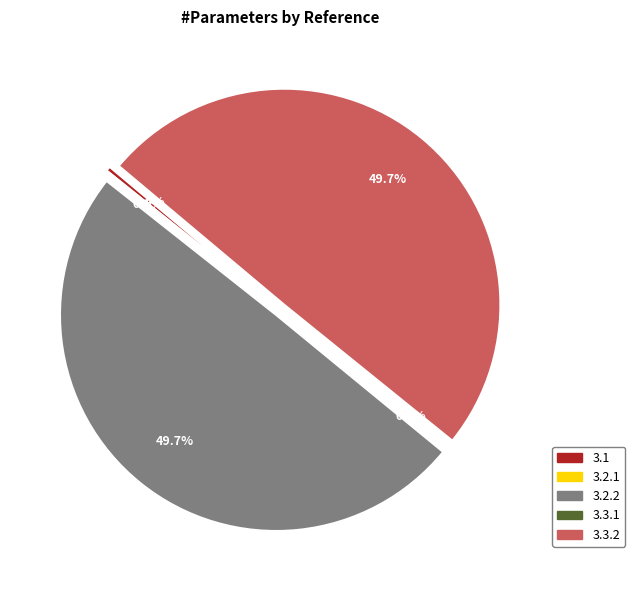

Does 3.1 account for over 50% of the chart?

No